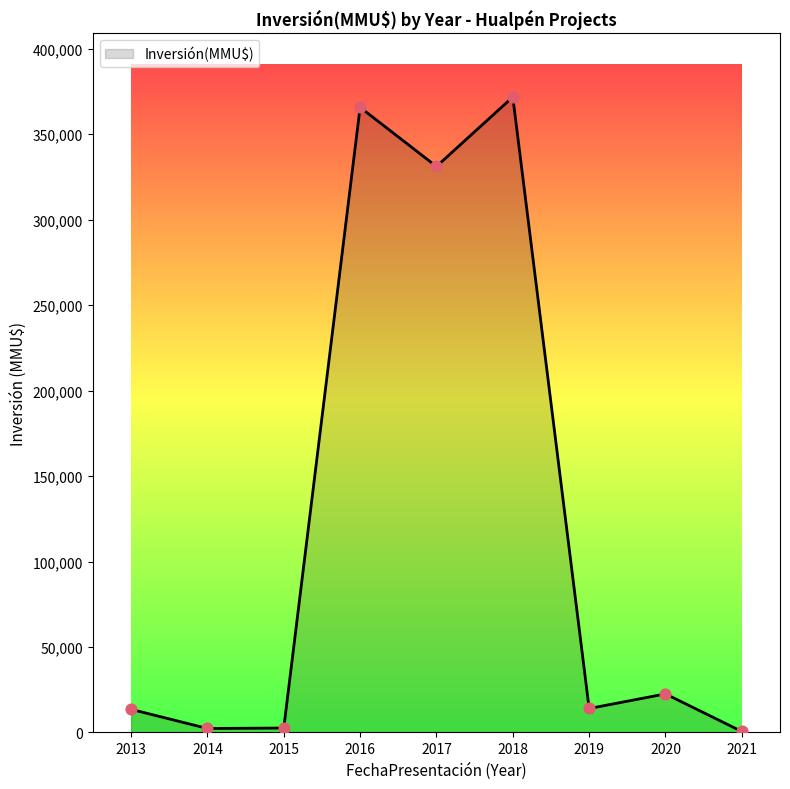

What is the change in value from 2016 to 2017?

-34584